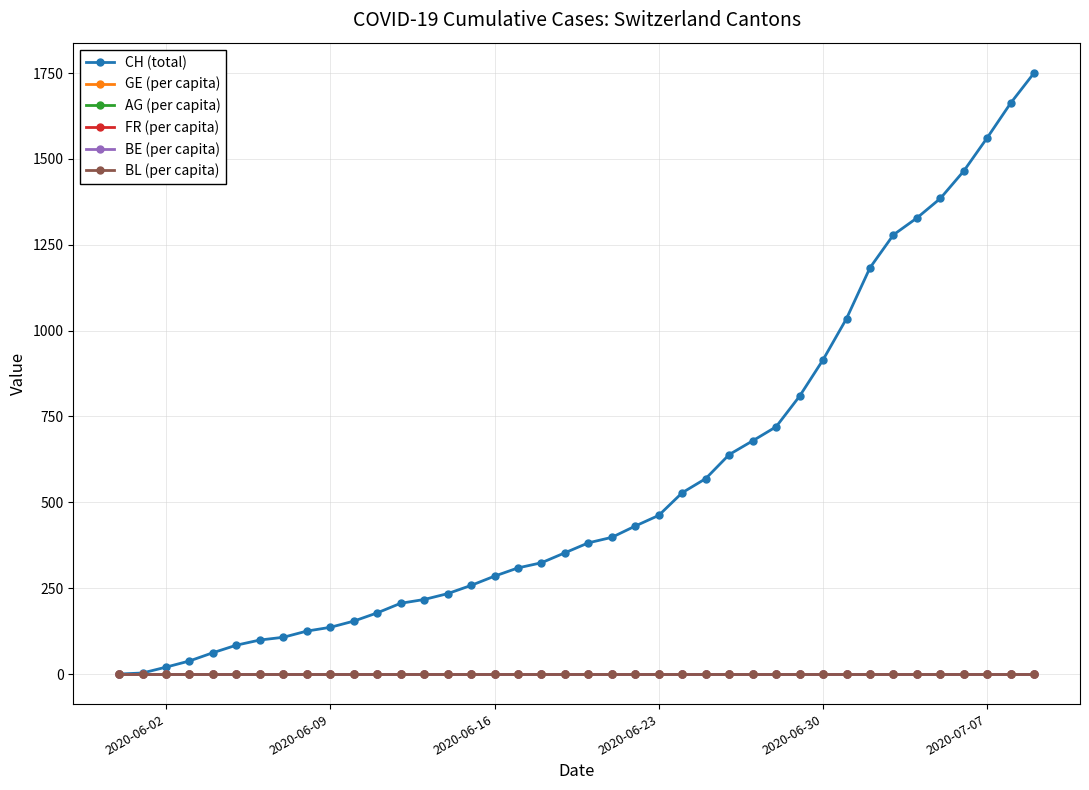

Which series has the largest total across all categories?

CH (total)